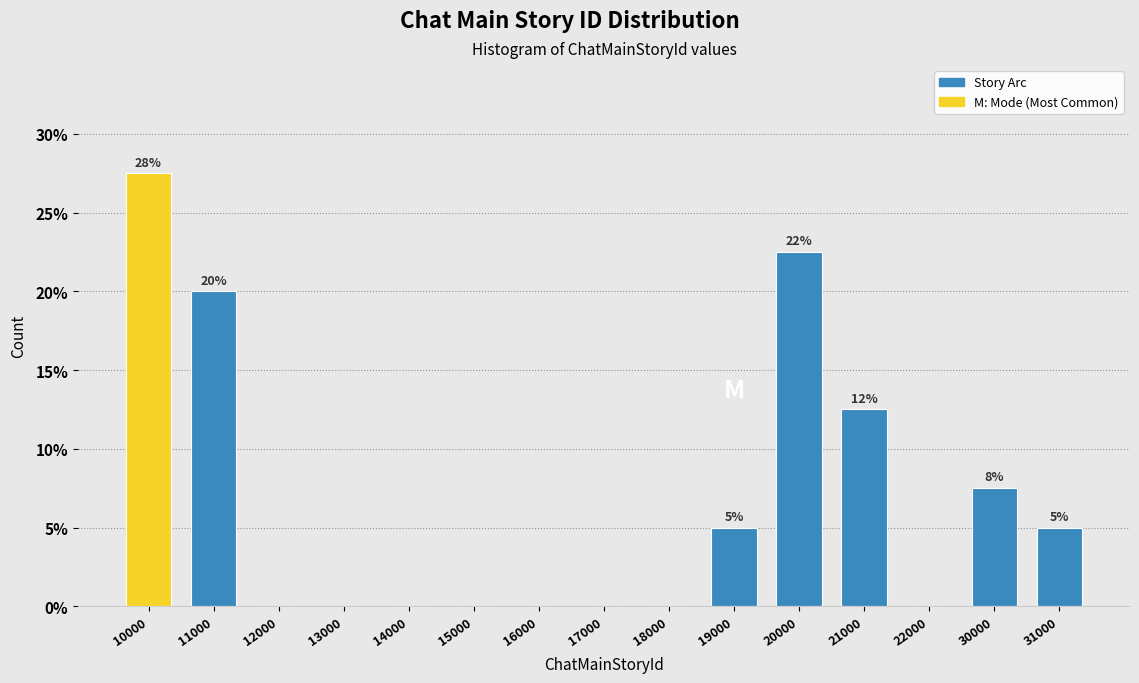

Reading left to right, list all the values displayed in this chart.

10000=27.5	11000=20.0	12000=0.0	13000=0.0	14000=0.0	15000=0.0	16000=0.0	17000=0.0	18000=0.0	19000=5.0	20000=22.5	21000=12.5	22000=0.0	30000=7.5	31000=5.0